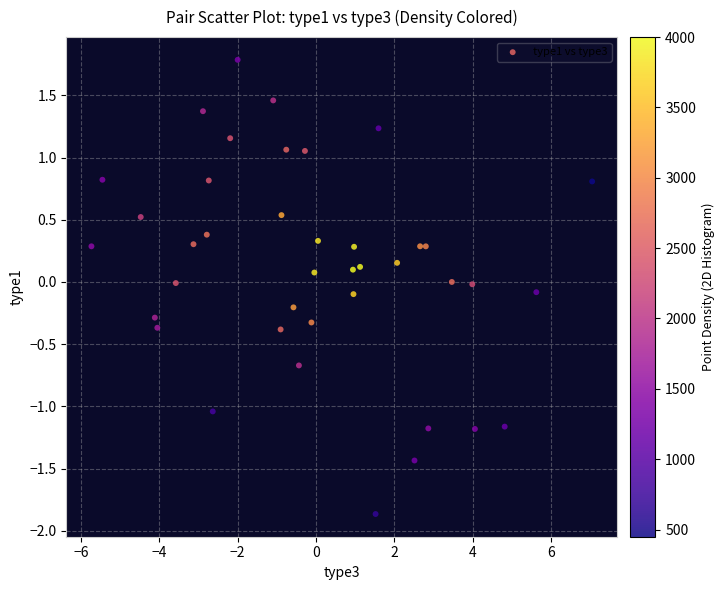

What is the range of X values (max minus min)?

12.8